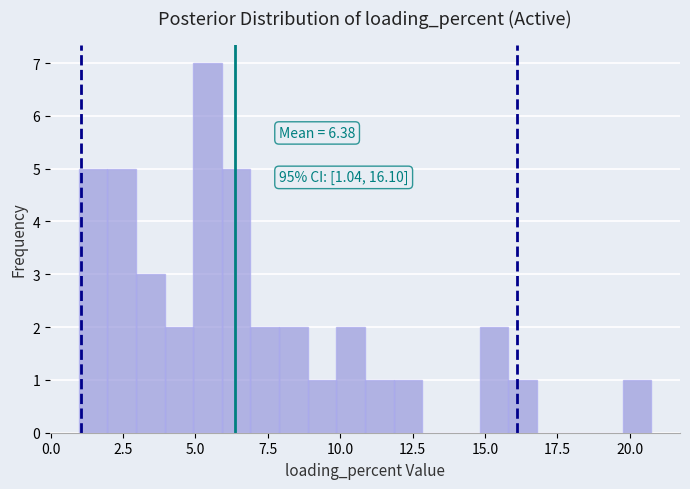

Around what value on the x-axis is the tallest bar? Give the approximate position of its centre, as read against the axis.

5.5